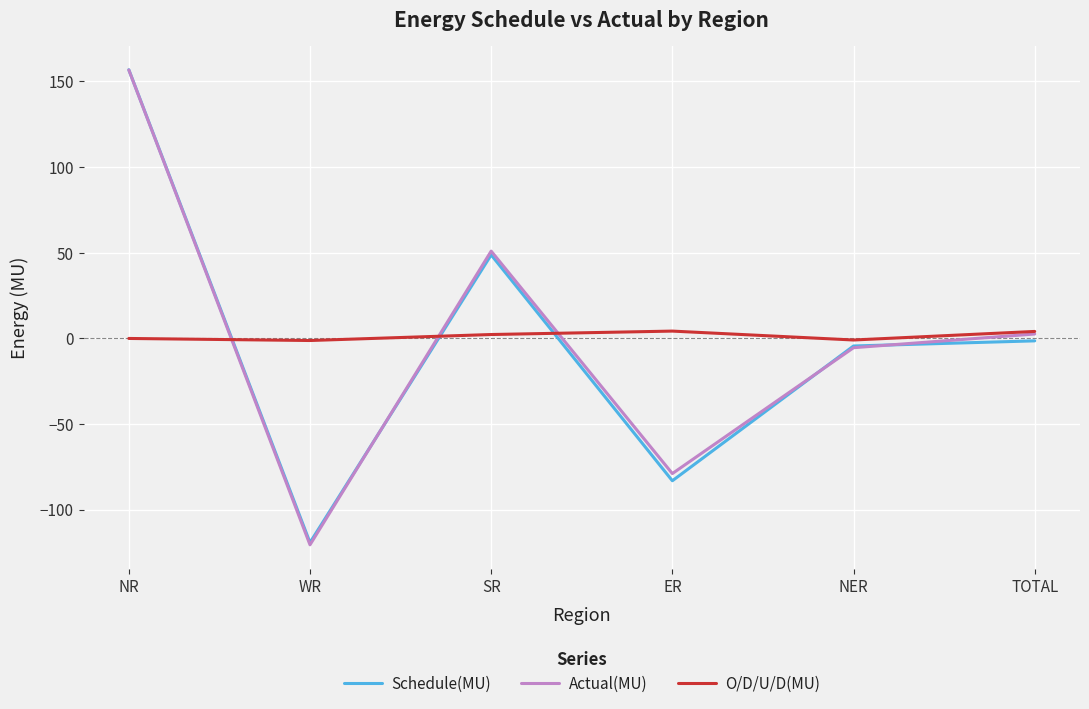

The Actual(MU) series shows -161.6 at WR. True or false?

False